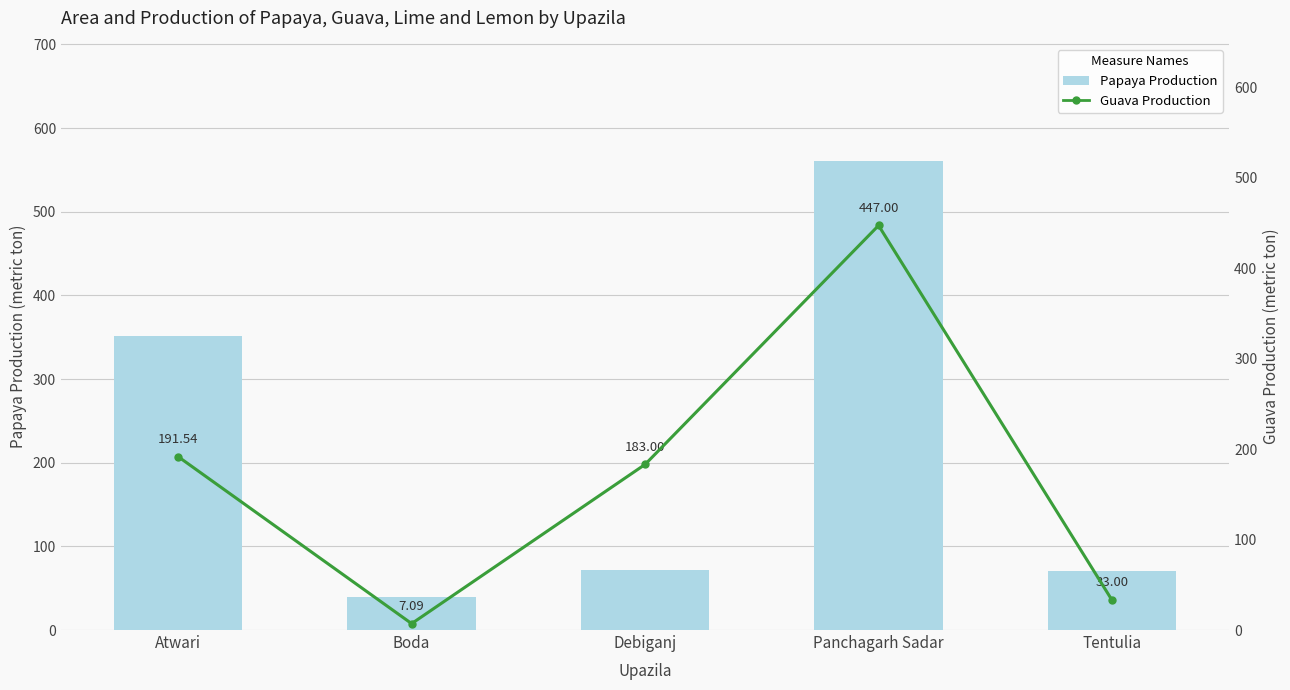

At which label does Guava Production reach its minimum?

Boda